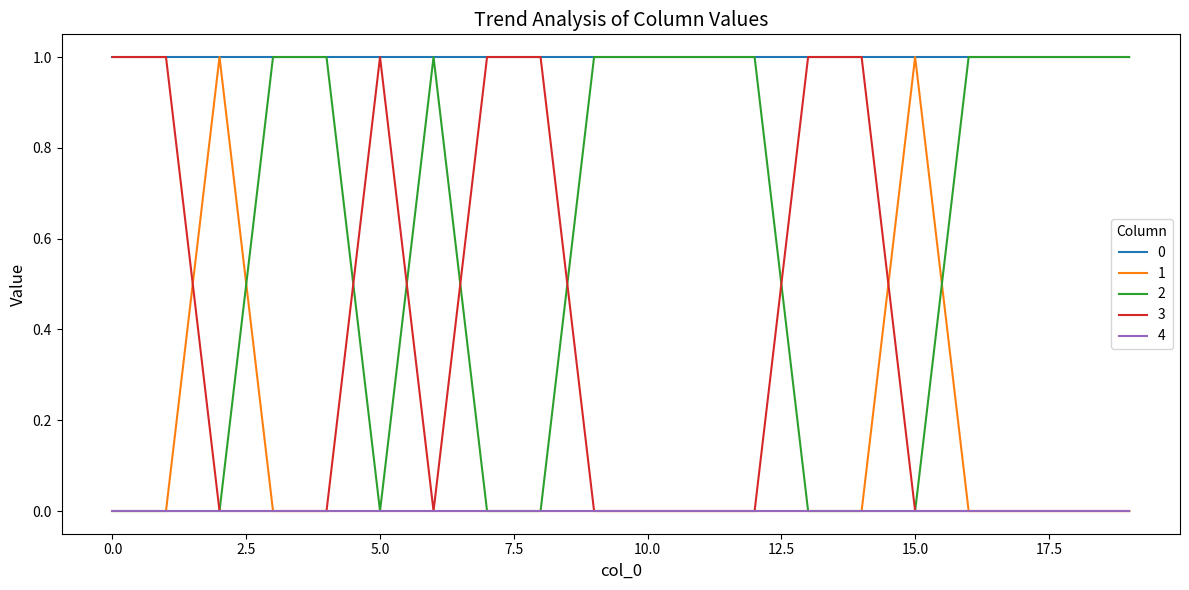

How many lines are shown in the chart?

5